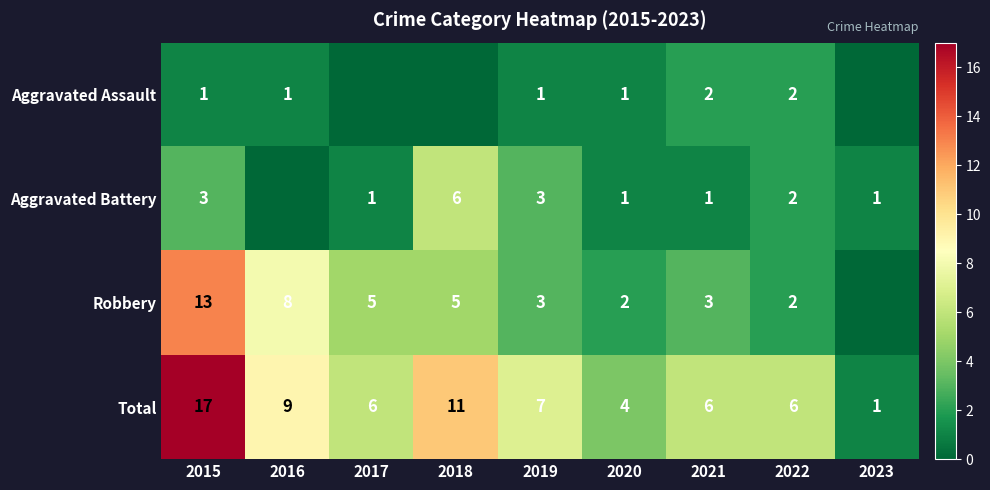

What is the difference between the highest and lowest values at 2020?

3